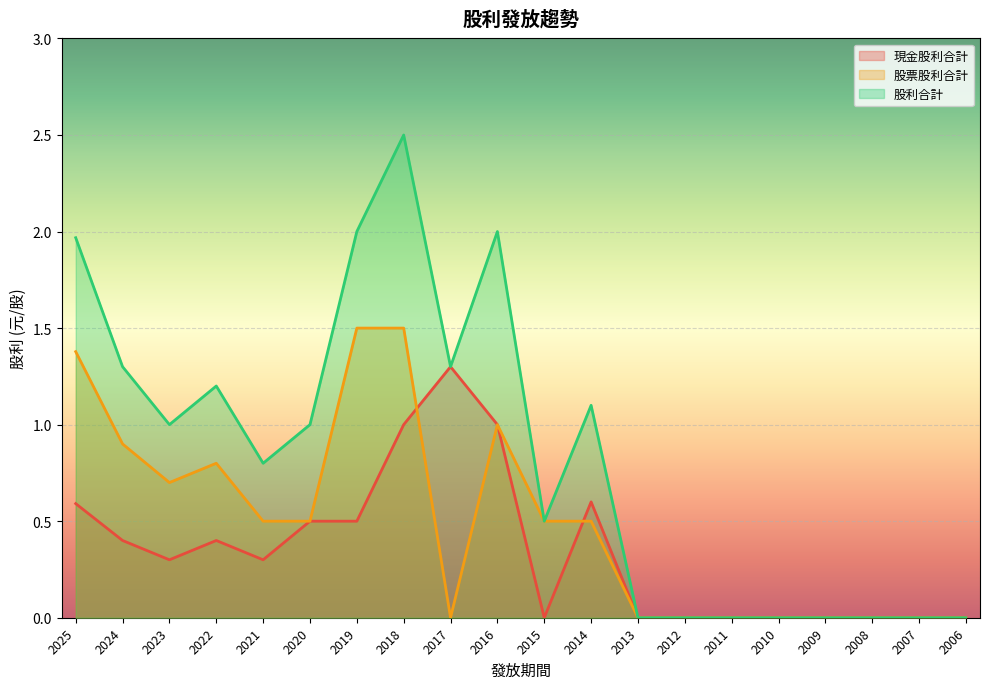

Is it true that 股利合計 equals 1.1 at 2014?

True